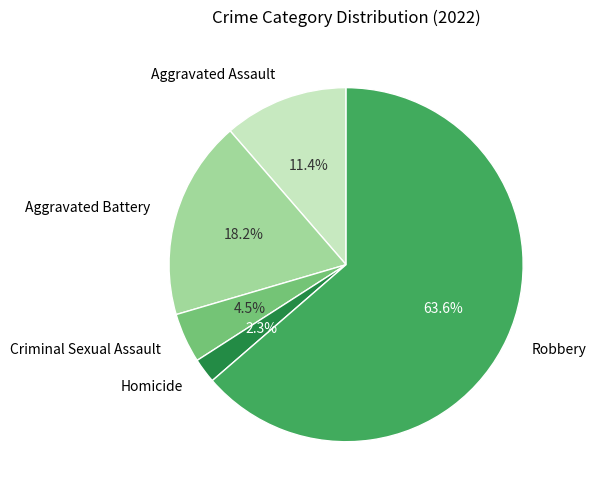

Is the sum of Robbery and Aggravated Battery greater than half?

Yes